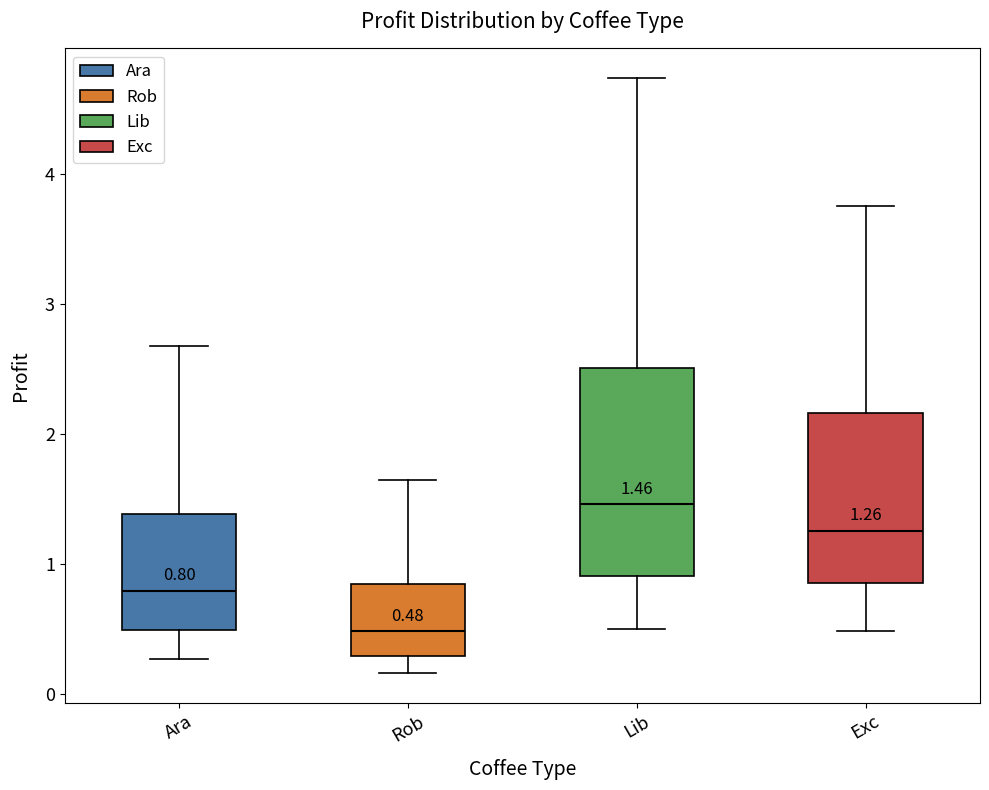

Comparing the boxes themselves (not the whiskers), which one is the tallest?

Lib